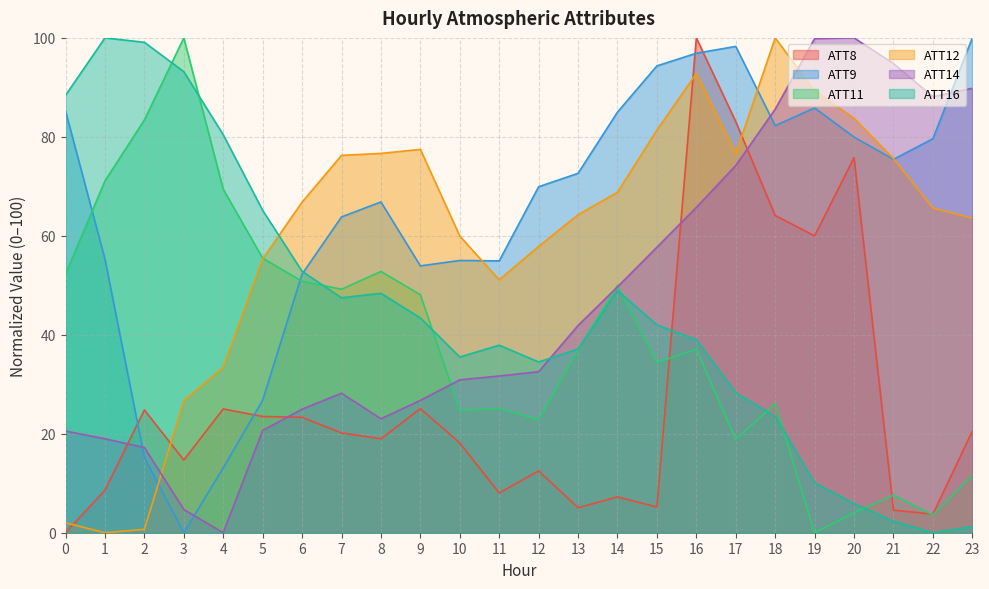

How many interior local peaks does the ATT12 series have?

3